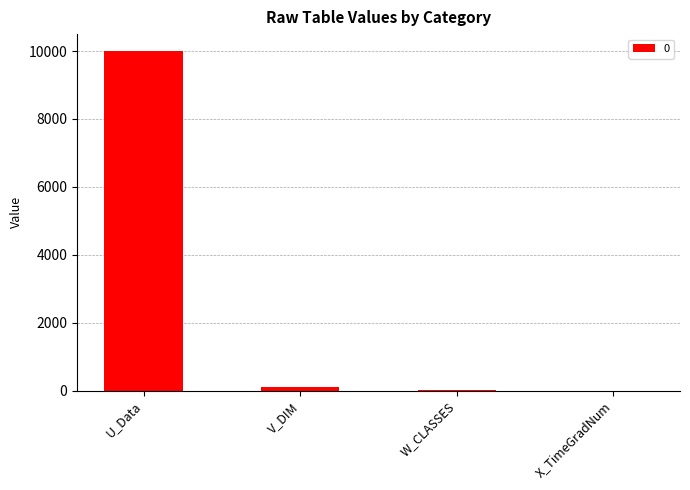

What is the sum of all values?

10130.0